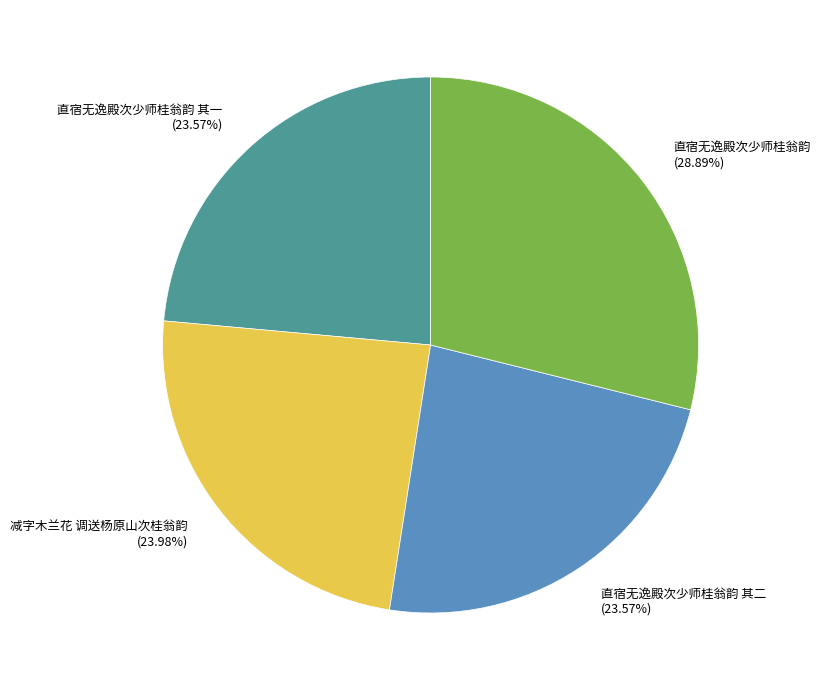

To the nearest percent, what is the difference between the 直宿无逸殿次少师桂翁韵 and 直宿无逸殿次少师桂翁韵 其一 slice percentages?

5%